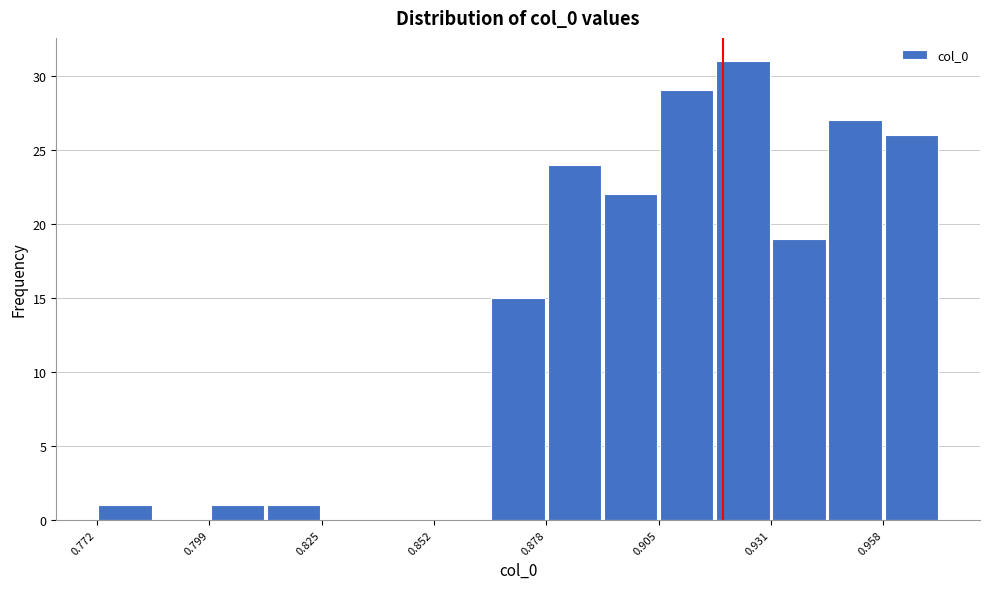

Read against the x-axis, roughly where is the centre of the tallest bar?

0.925